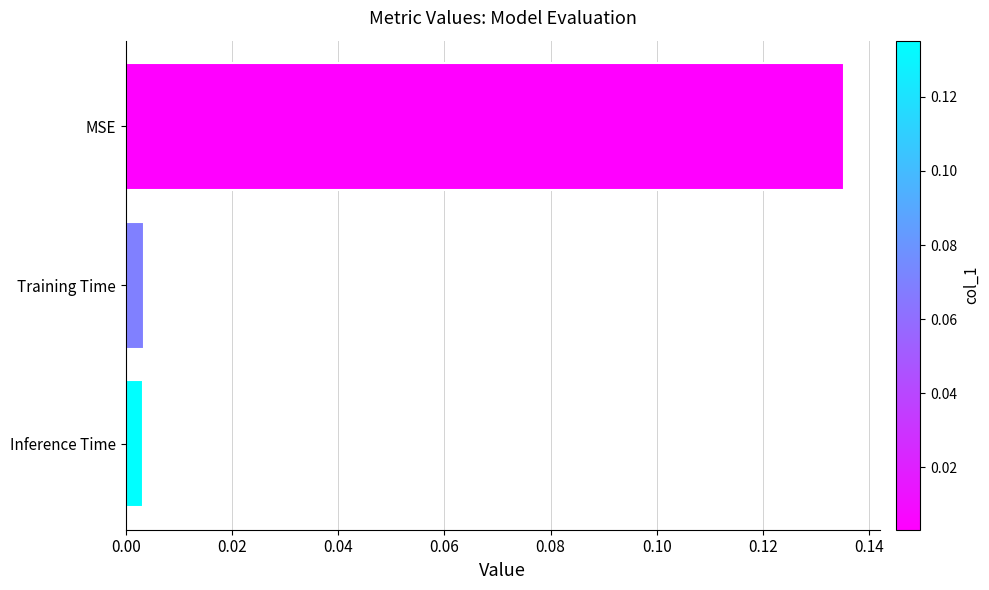

Which label corresponds to the largest value in the chart?

MSE